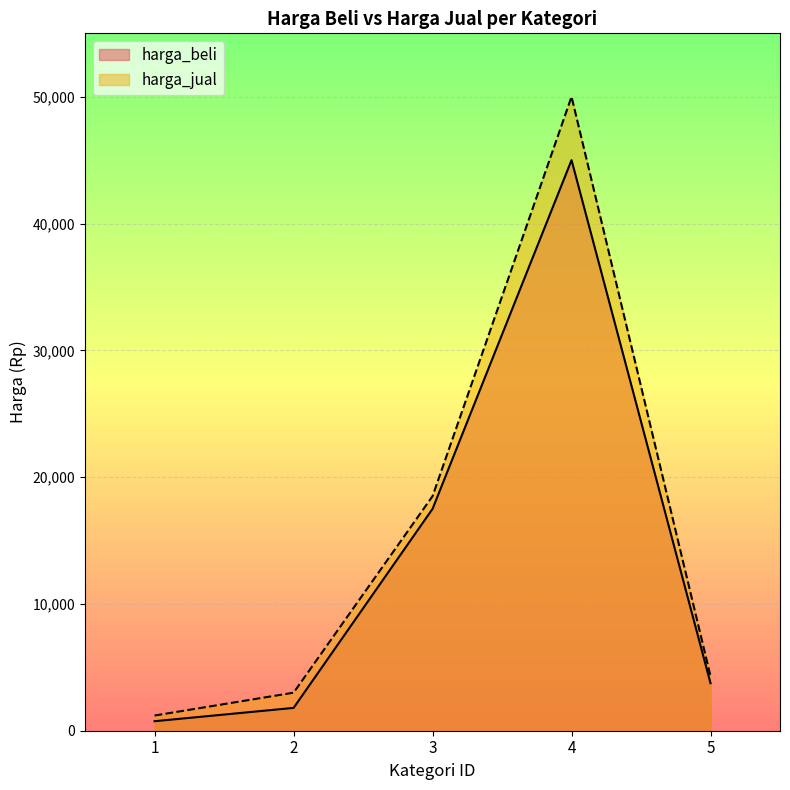

Reading left to right, what are all the values shown in this chart?

harga_beli: 1=750	2=1800	3=17500	4=45000	5=3750
harga_jual: 1=1200	2=3000	3=18500	4=50000	5=4300